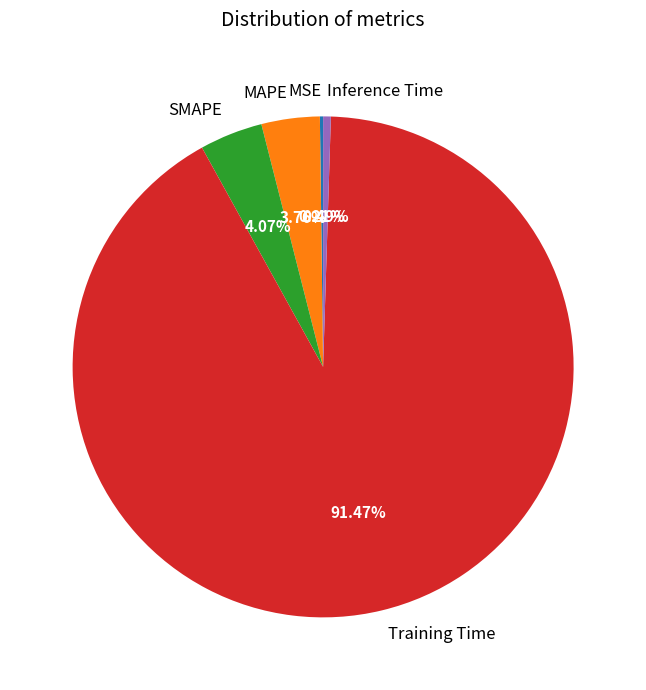

Which category accounts for the majority?

Training Time